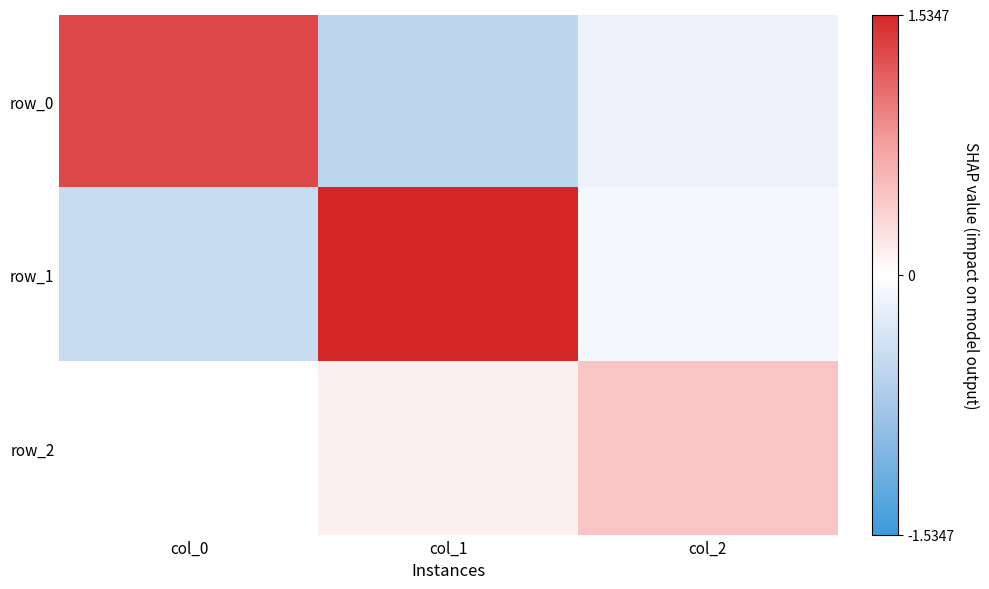

What is the sum of the row_0 values at col_0 and col_1?

0.8